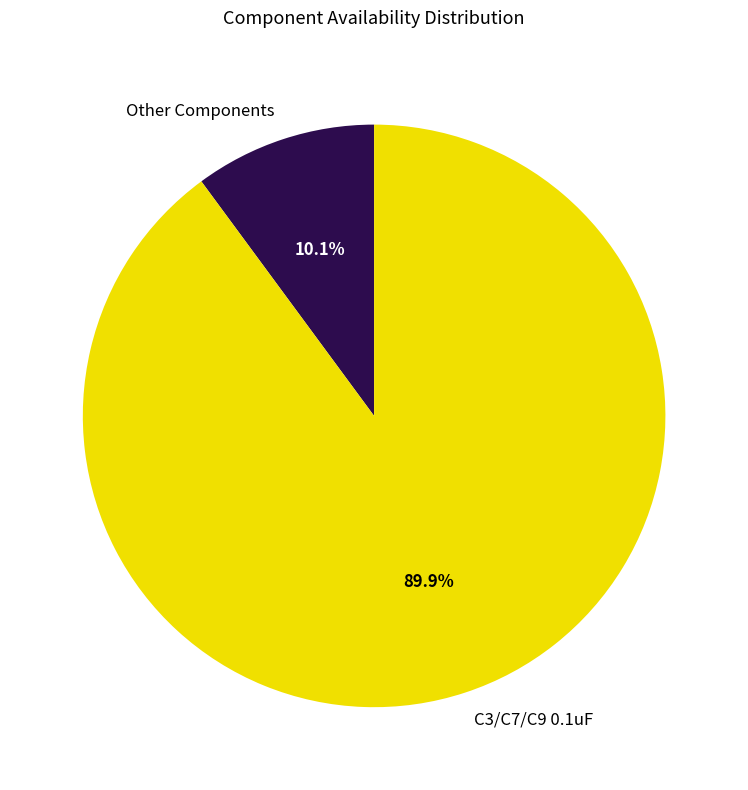

How many segments does this pie chart have?

2